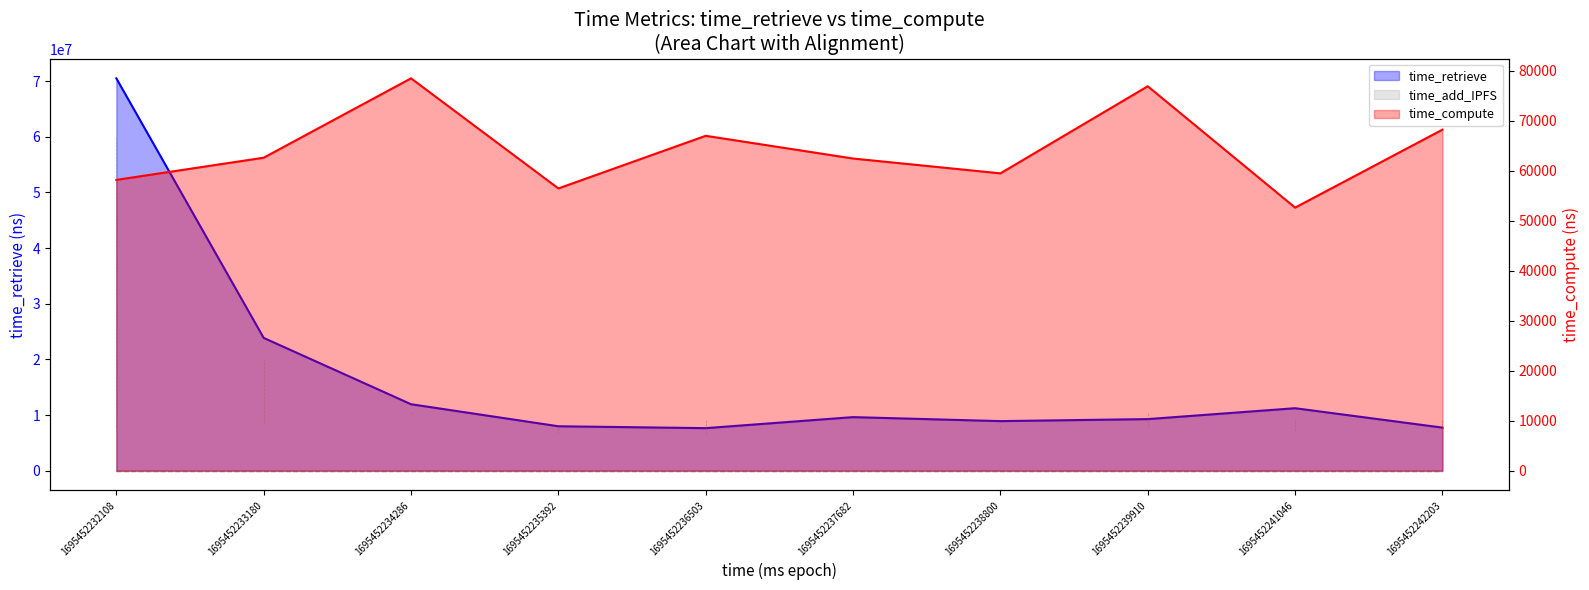

At which category does time_retrieve reach its first local valley?

1695452236503